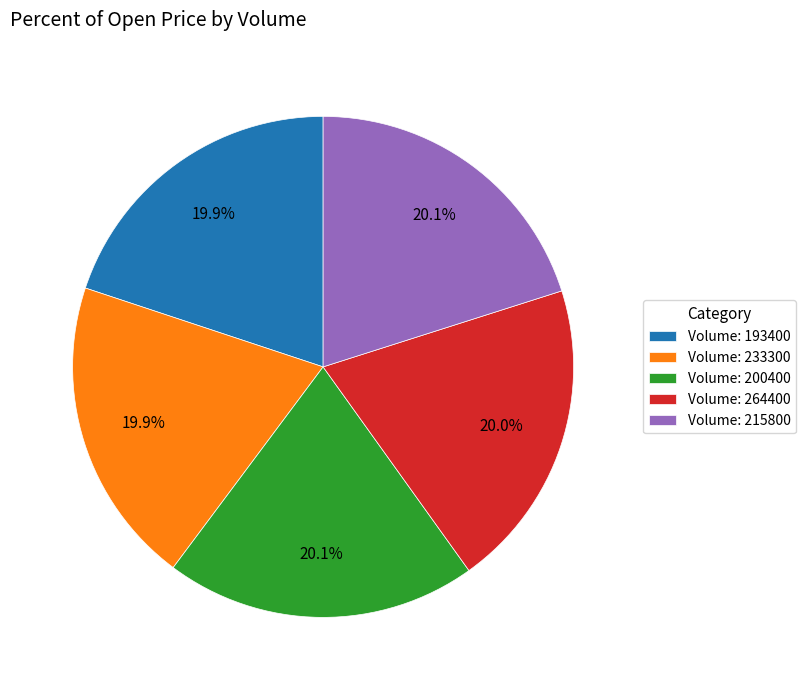

Do Volume: 264400 and Volume: 193400 together represent more than half of the pie?

No